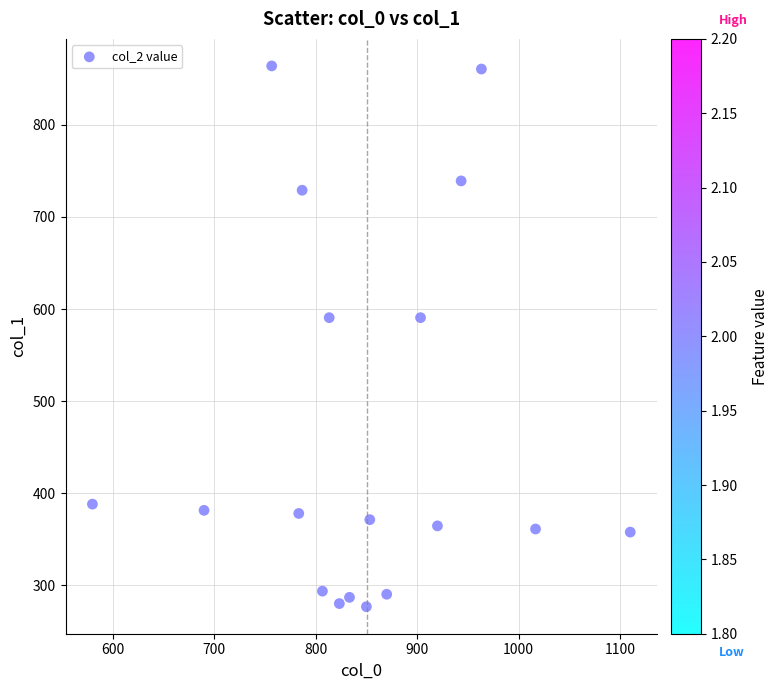

What is the range of X values (max minus min)?

530.0